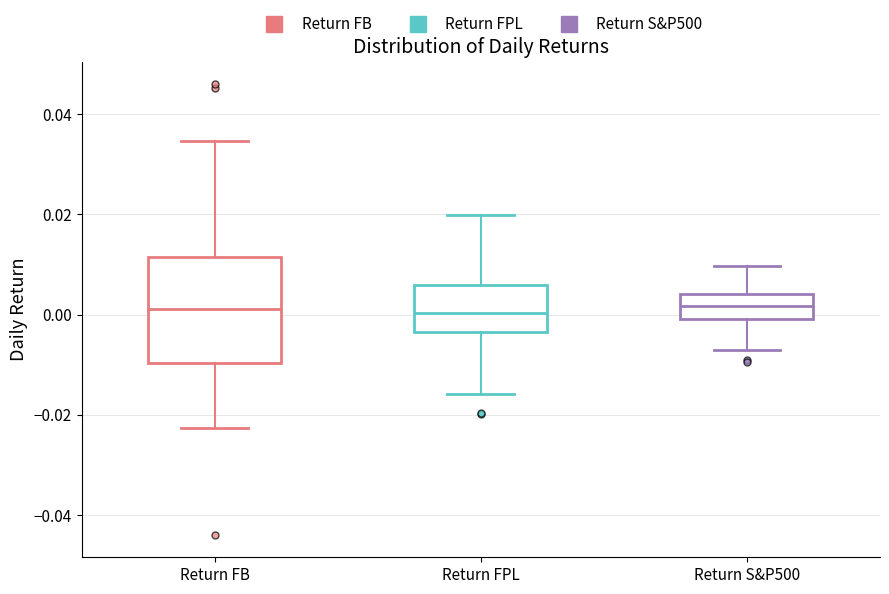

Where does the lower whisker of the box for Return FPL end on the y-axis? The values are not printed on the chart, so give them approximately, as read against the axis.

-0.016